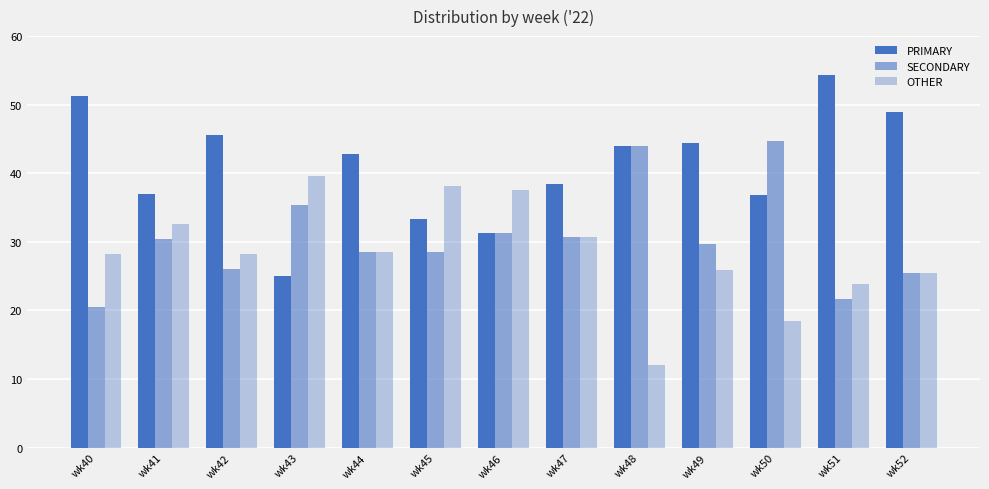

List the series in order of their peak value, highest first.

PRIMARY, SECONDARY, OTHER